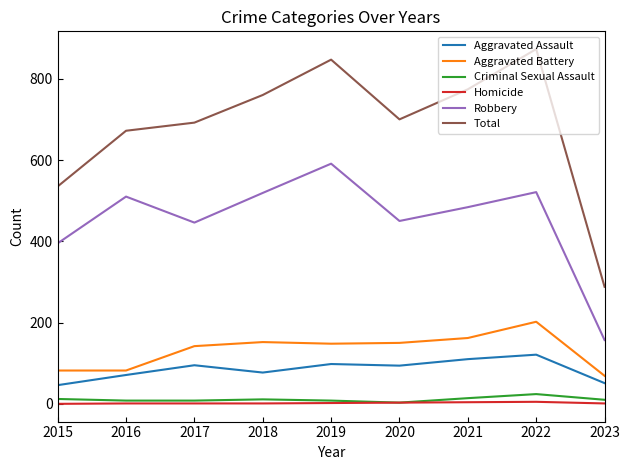

True or false: Robbery and Aggravated Battery intersect in this chart.

False